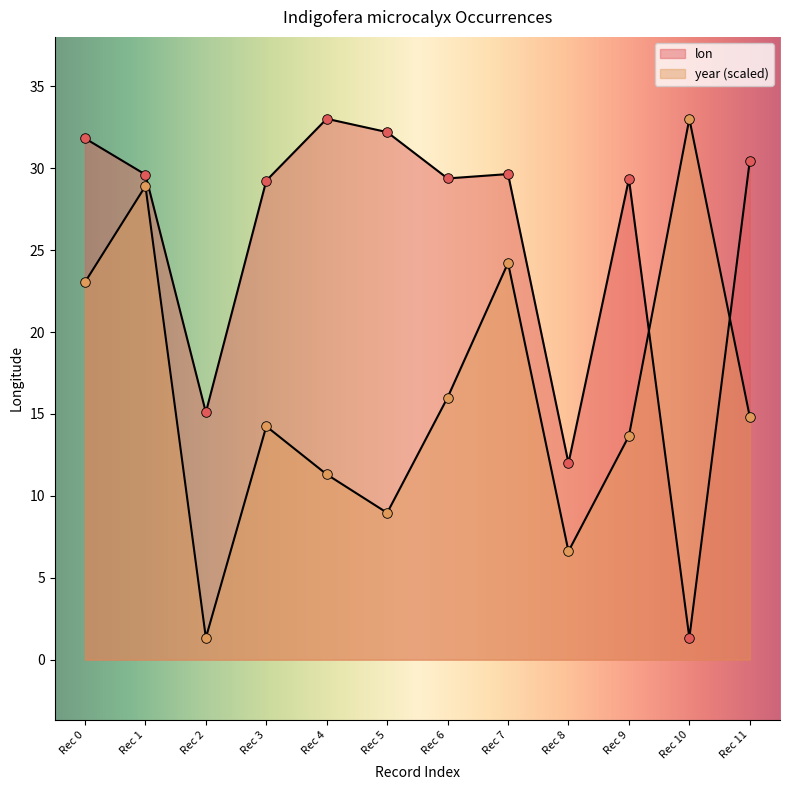

What are all the series names shown in the legend?

lon, year